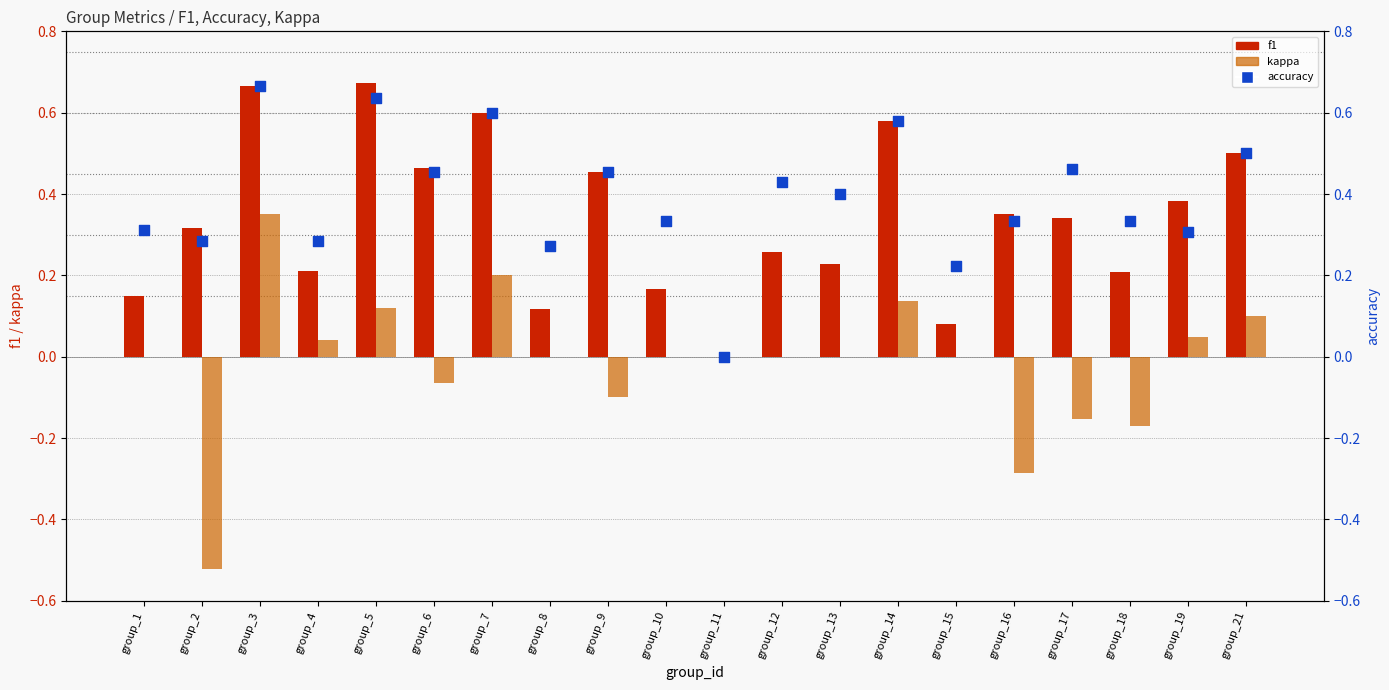

What is the total value across all series at group_1?

0.5